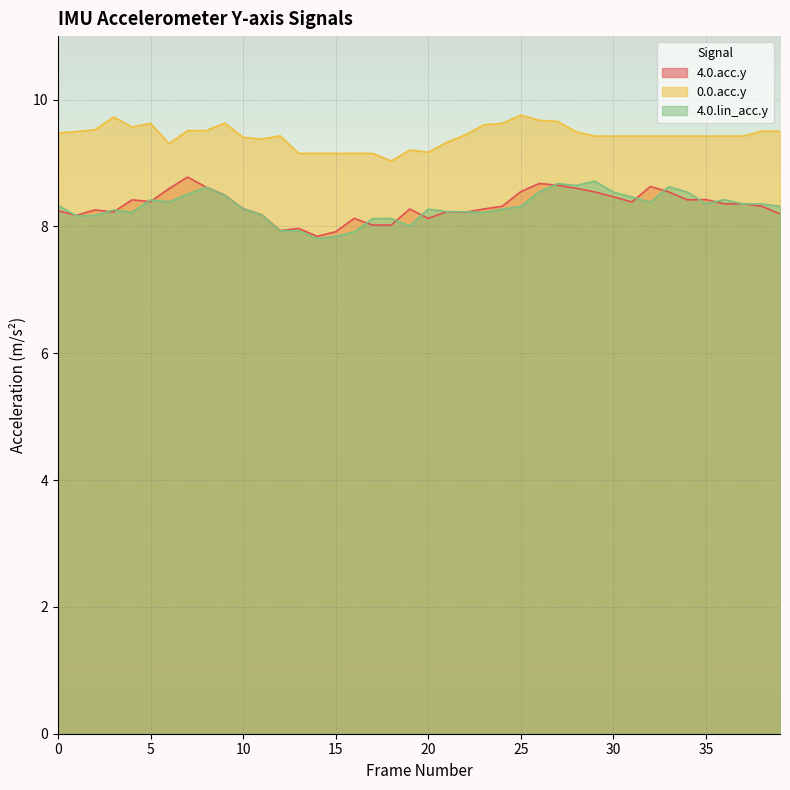

What is the total value across all series at 36?

26.2